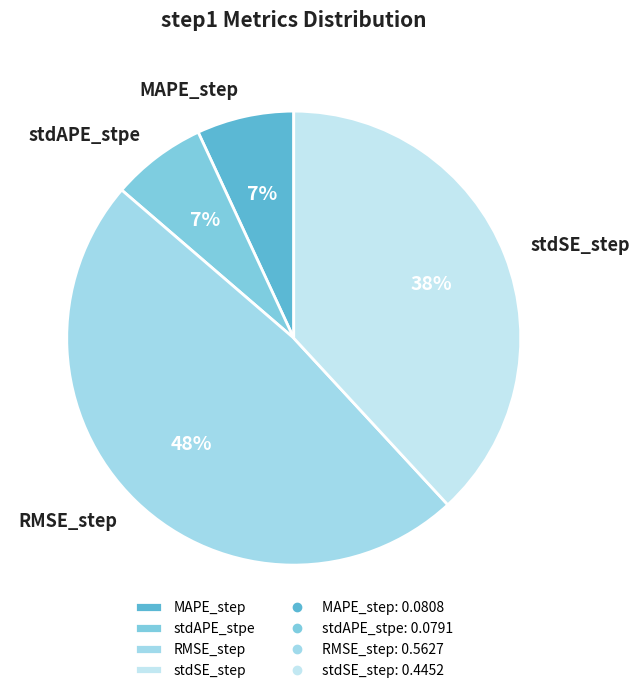

To the nearest percent, what portion does stdAPE_stpe represent?

7%